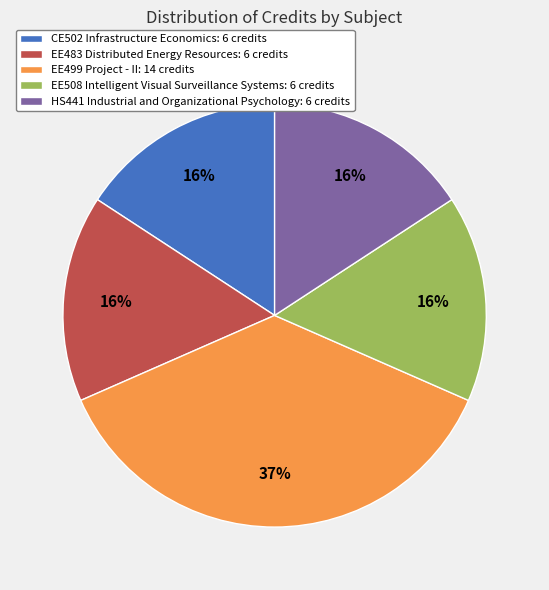

The EE508 Intelligent Visual Surveillance Systems slice represents 16% of the pie. True or false?

True